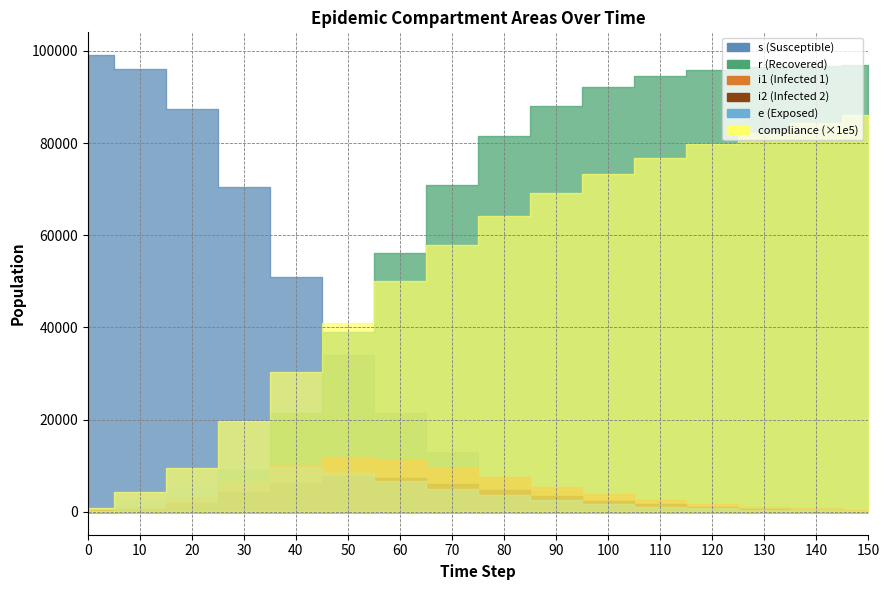

How many values in the e series exceed 2515?

7